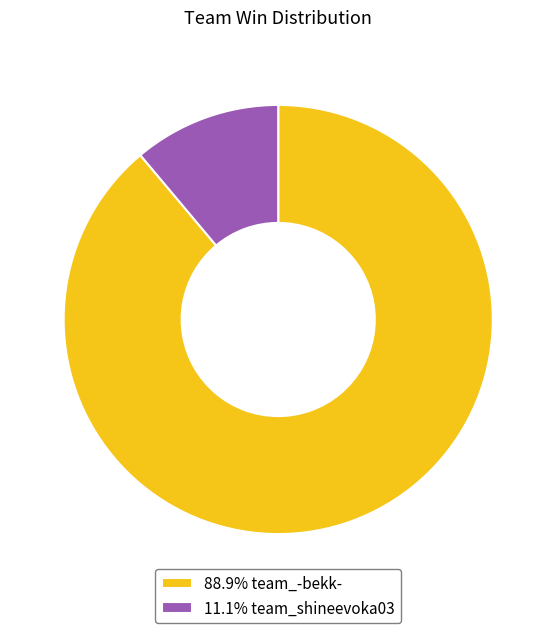

How many segments does this pie chart have?

2